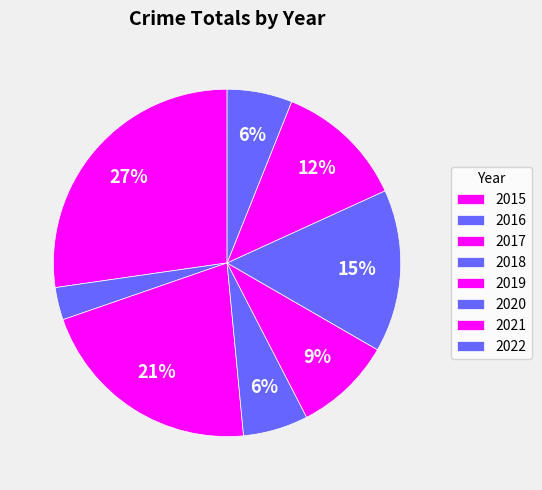

To the nearest percent, what is the average slice percentage?

12%